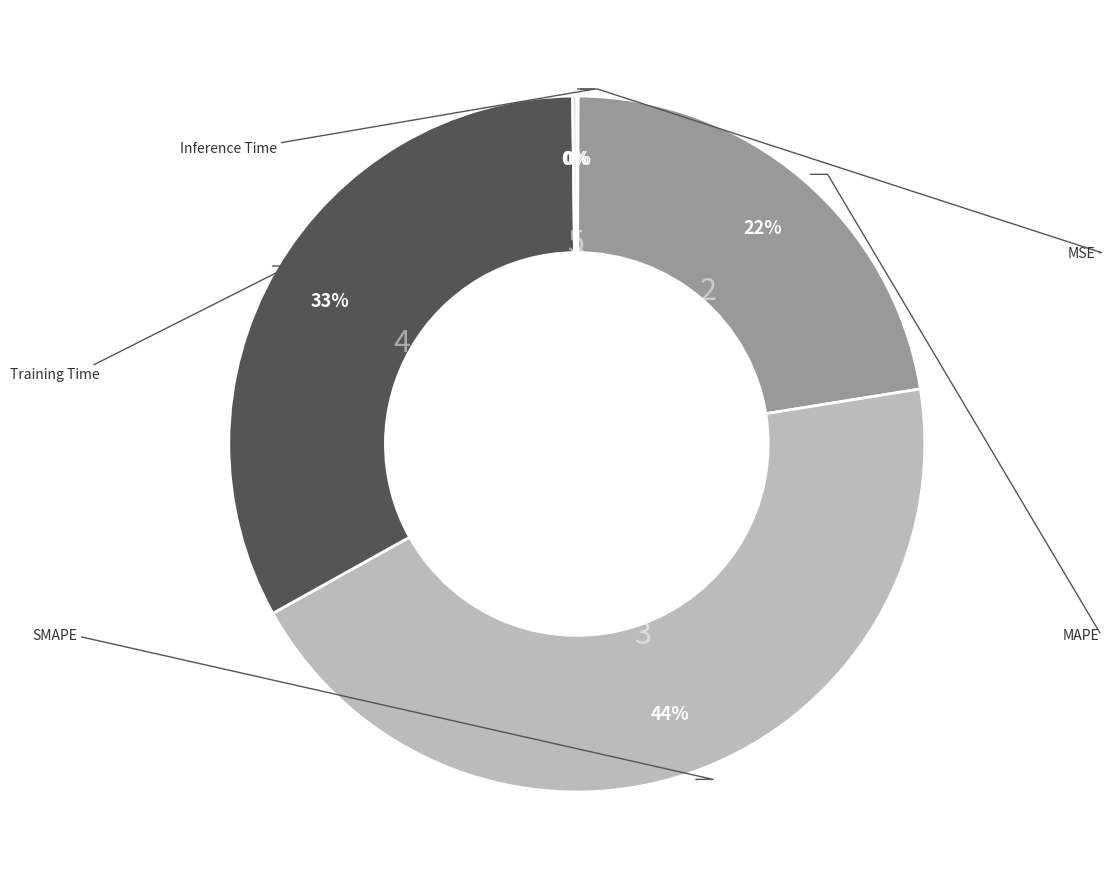

Is there a majority slice in this chart?

No